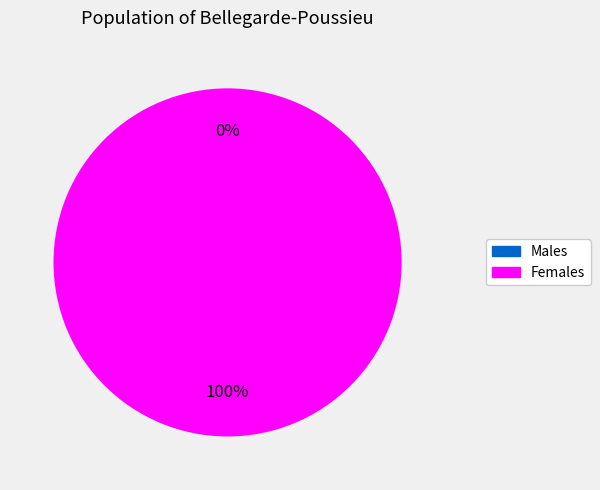

To the nearest percent, what percentage of the pie is 1?

100%